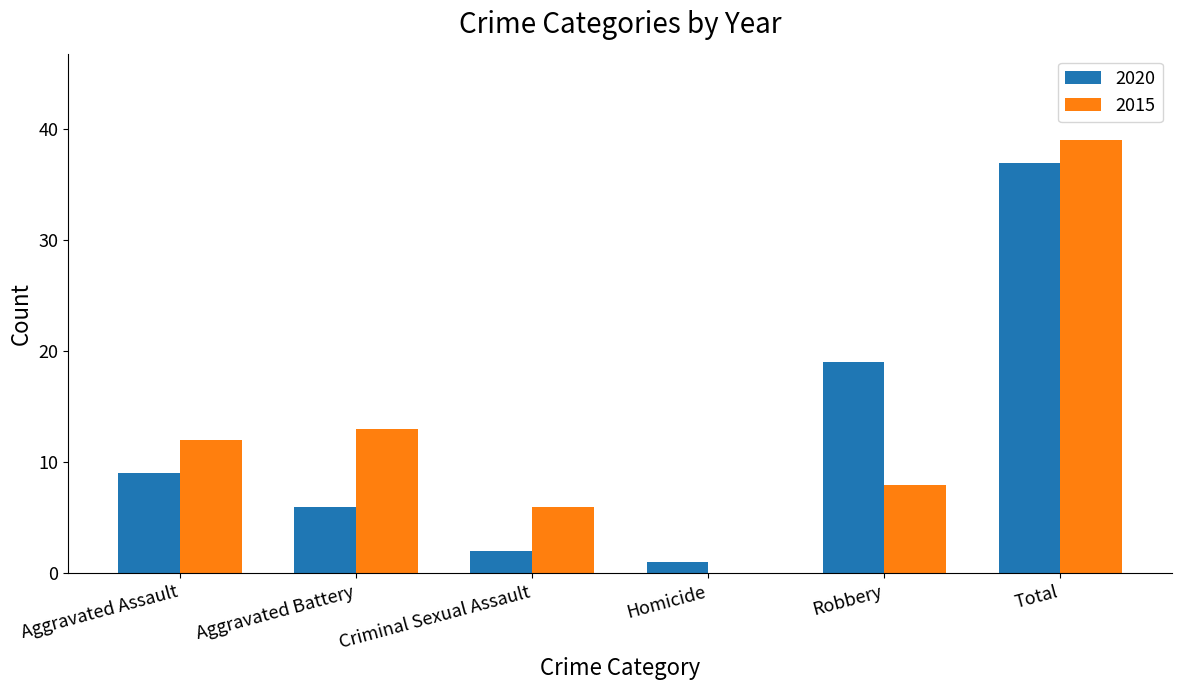

What is the greatest value displayed?

39